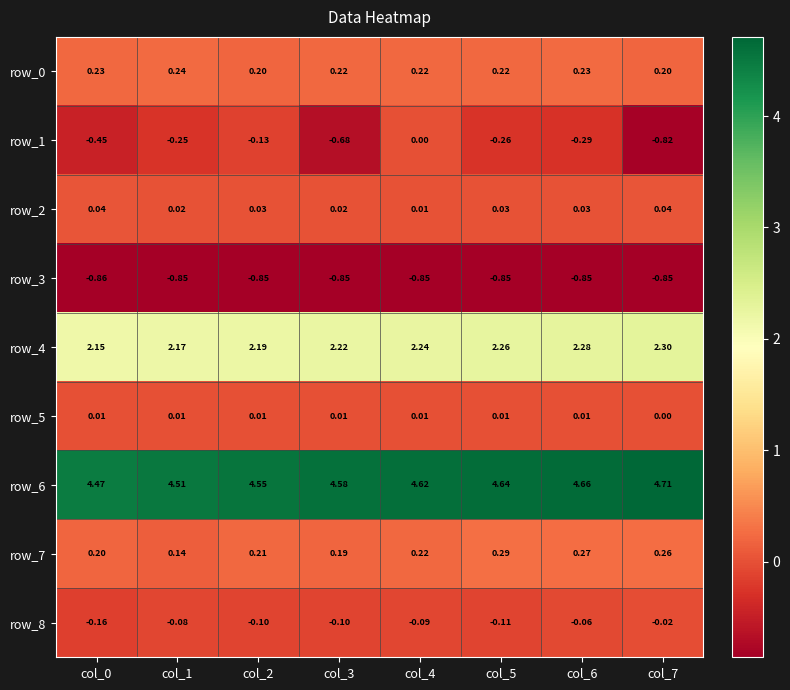

At which label is row_2 closest to 0?

col_4